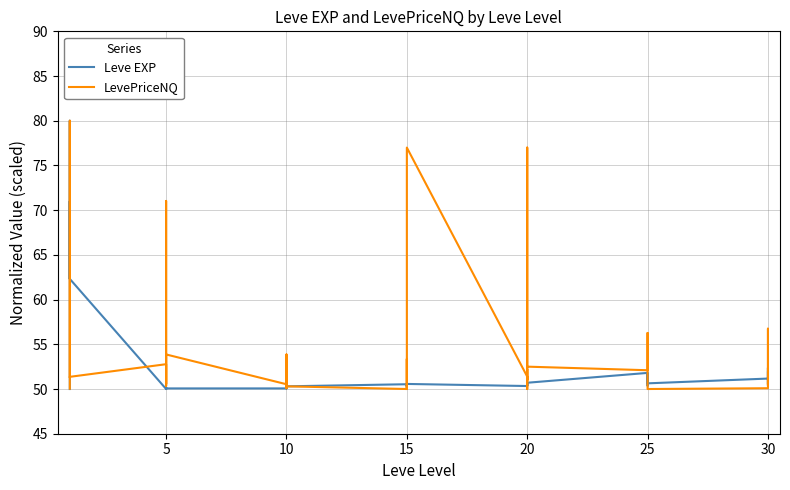

What is the highest value of the Leve EXP series?

80.0